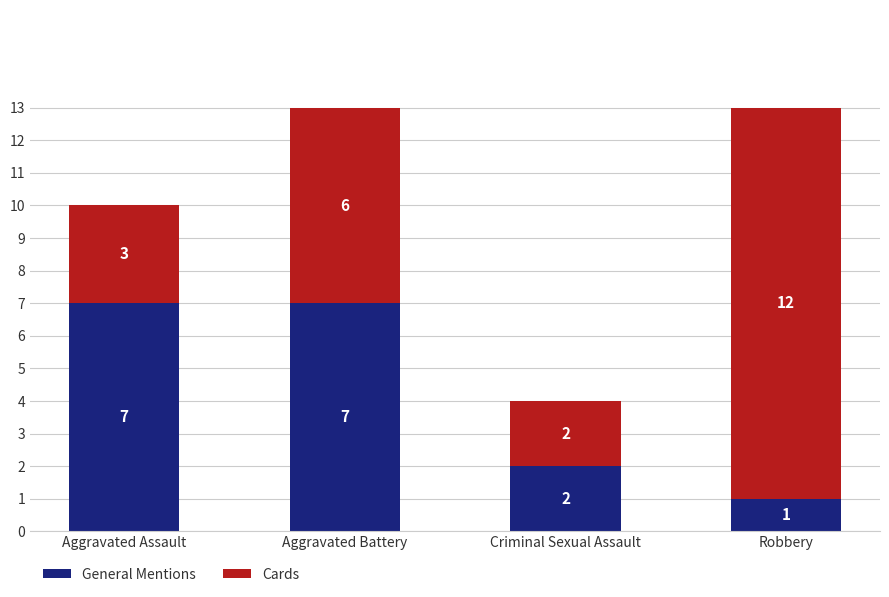

How many General Mentions values are between 2 and 7?

3